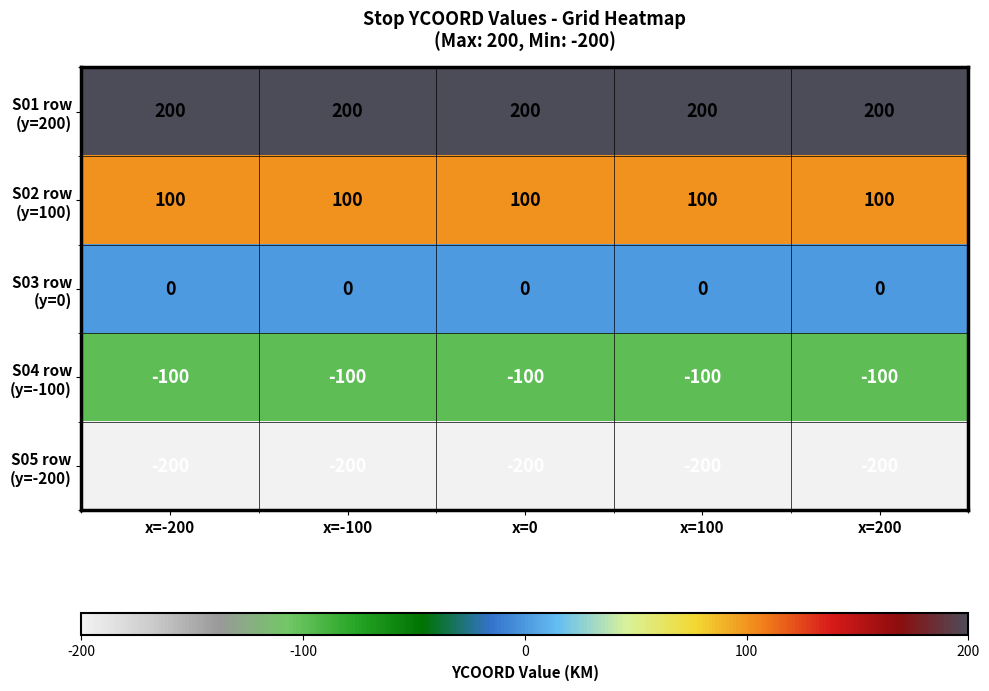

What is the difference between the highest and lowest values at x=-100?

400